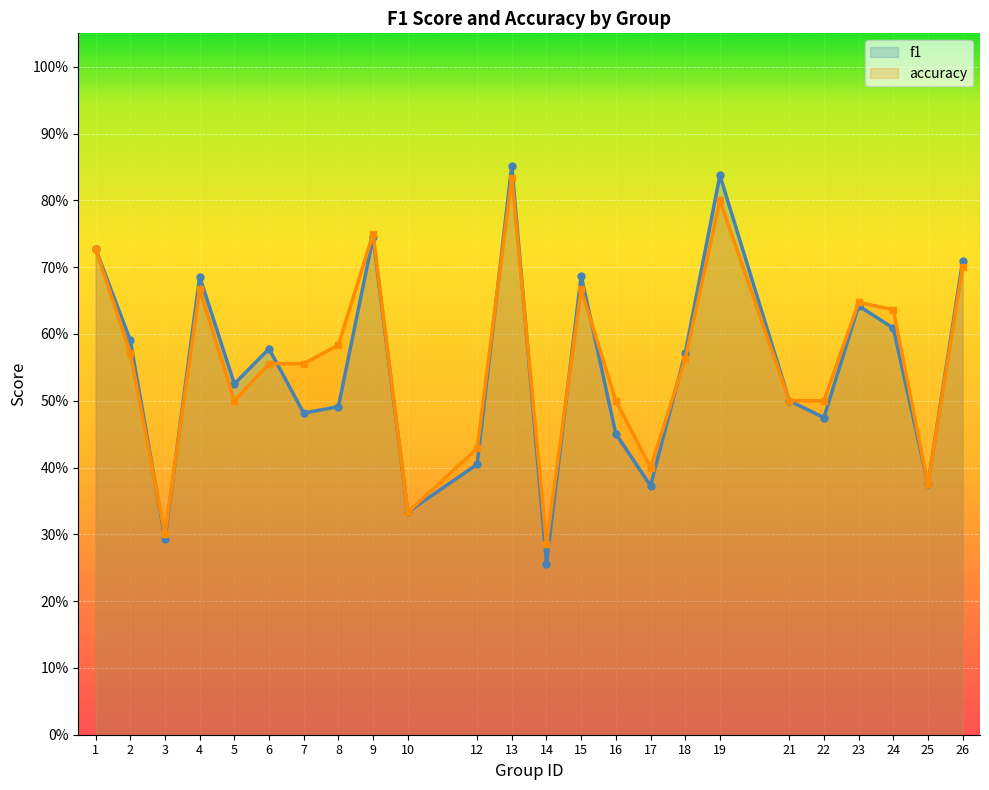

Reading right to left, list all the values displayed in this chart.

f1: 0.7	0.4	0.6	0.6	0.5	0.5	0.8	0.6	0.4	0.5	0.7	0.3	0.9	0.4	0.3	0.7	0.5	0.5	0.6	0.5	0.7	0.3	0.6	0.7
accuracy: 0.7	0.4	0.6	0.6	0.5	0.5	0.8	0.6	0.4	0.5	0.7	0.3	0.8	0.4	0.3	0.8	0.6	0.6	0.6	0.5	0.7	0.3	0.6	0.7